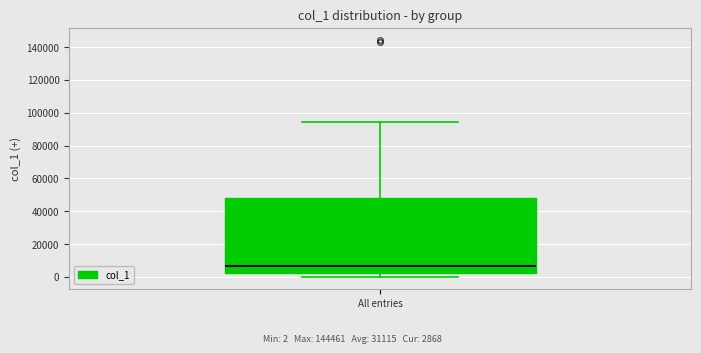

Where does the upper whisker of the box for All entries end on the y-axis? The values are not printed on the chart, so give them approximately, as read against the axis.

94000